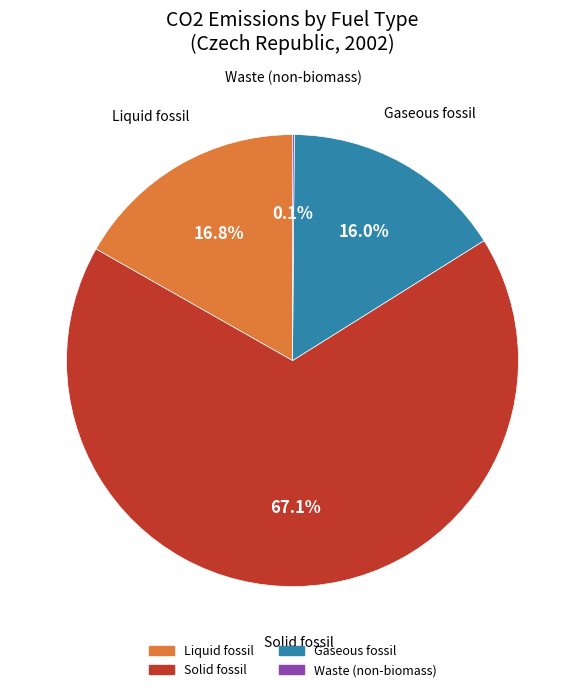

Which category has the biggest portion of the pie?

Solid fossil